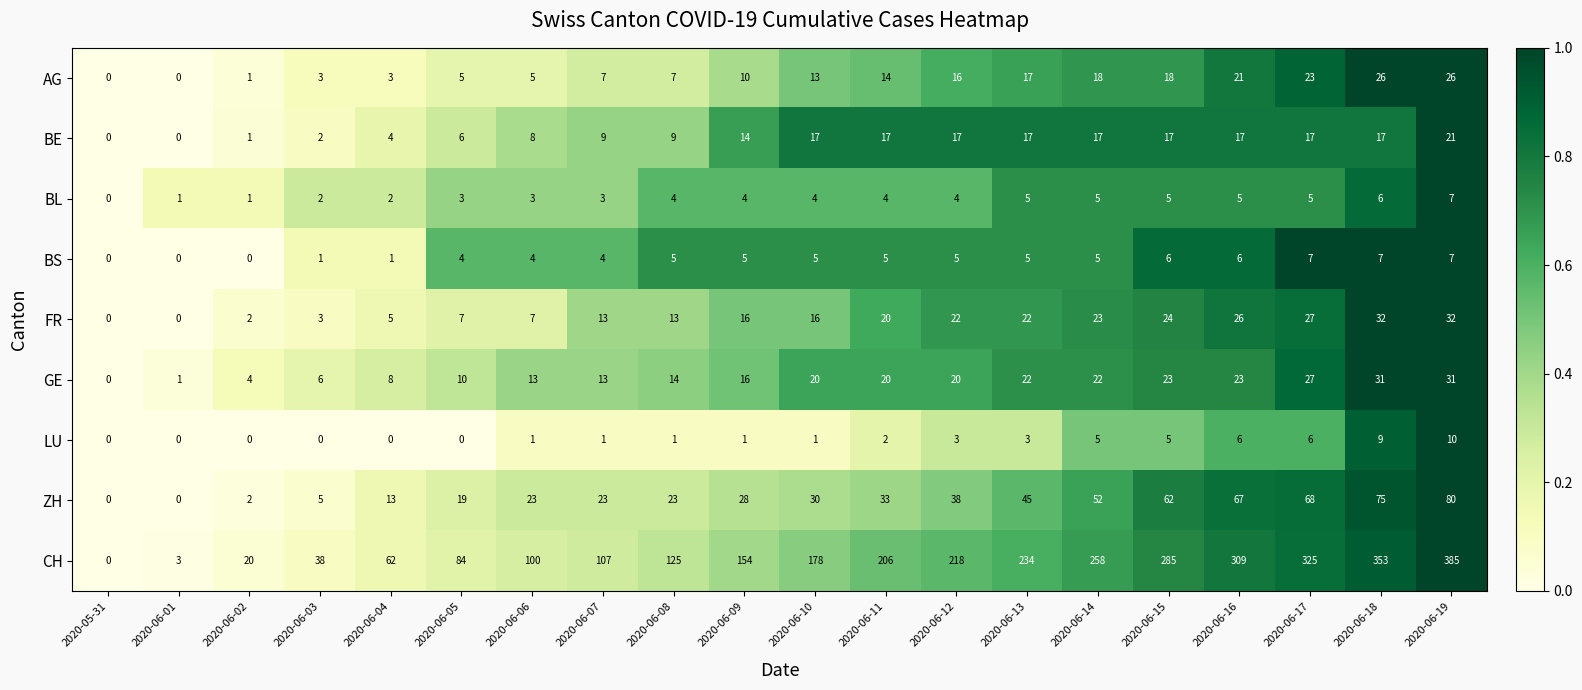

What is the difference between the ZH values at 2020-06-12 and 2020-06-13?

7